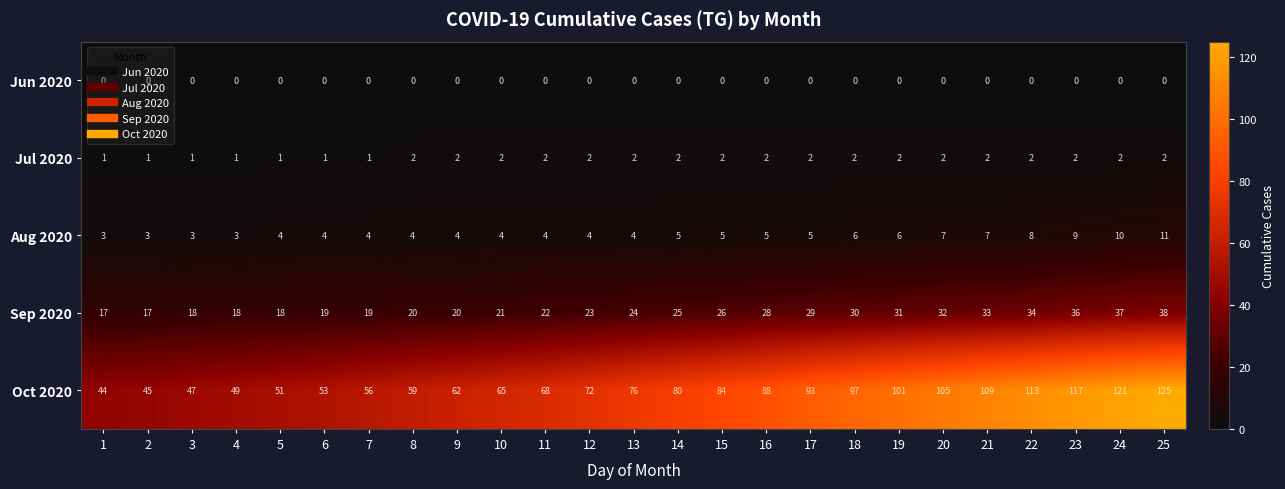

Where is Sep 2020 nearest to the value 27?

15